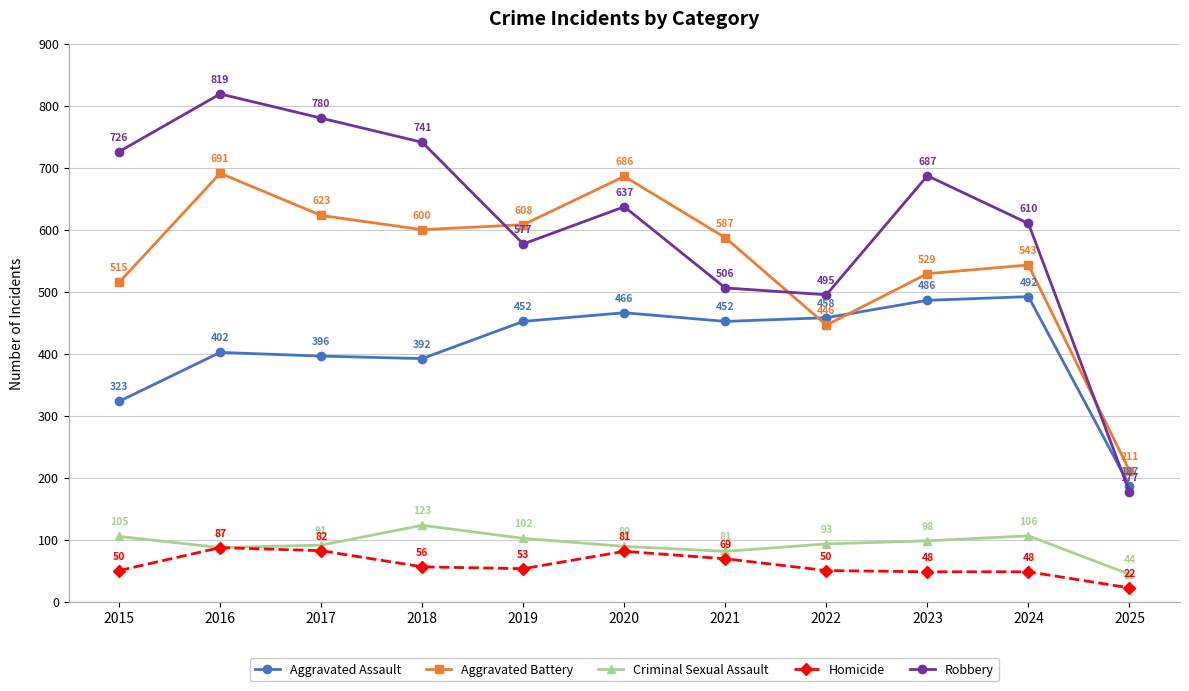

The Robbery series shows 495 at 2022. True or false?

True